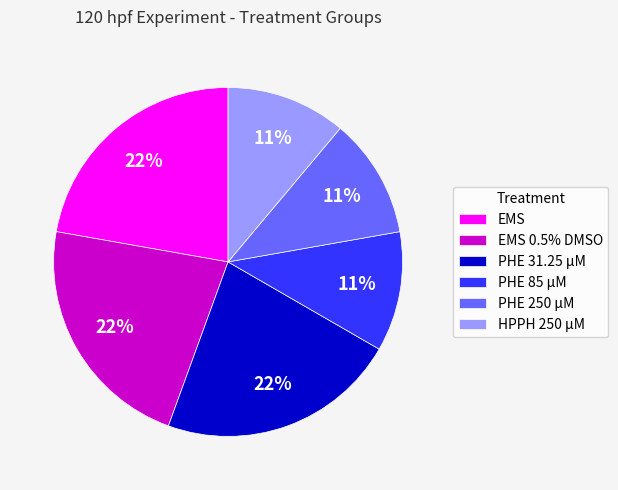

To the nearest percent, what portion does HPPH 250 µM represent?

11%